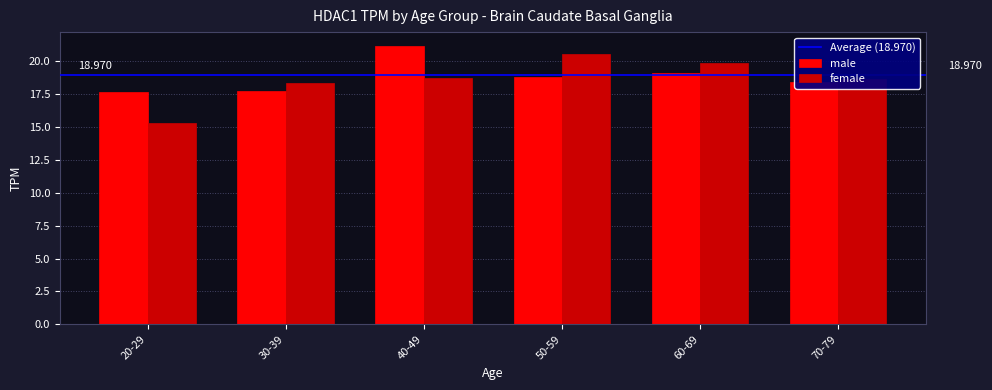

At 20-29, list the series in order from largest to smallest.

male, female